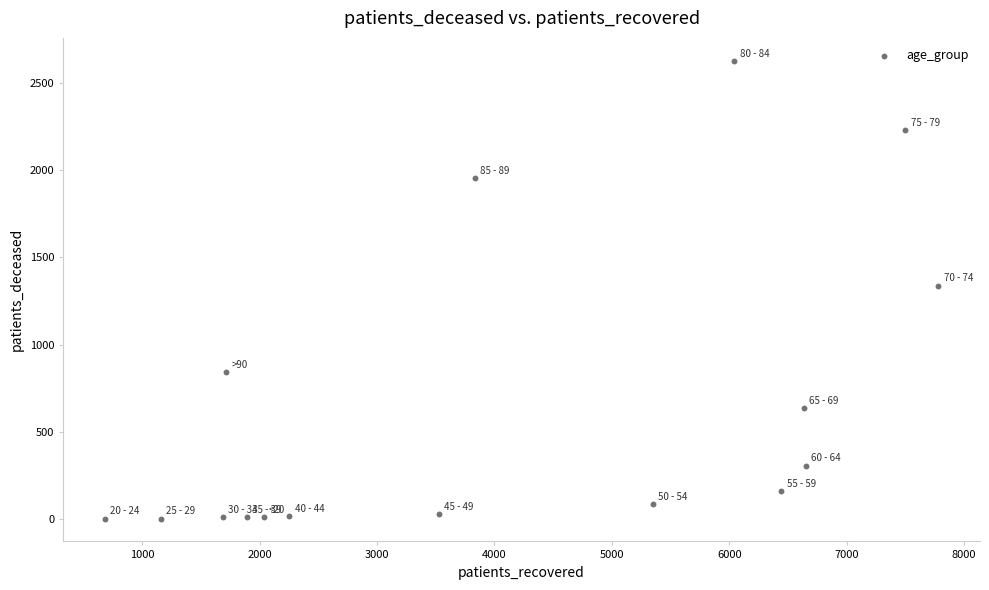

What is the range of Y values (max minus min)?

2623